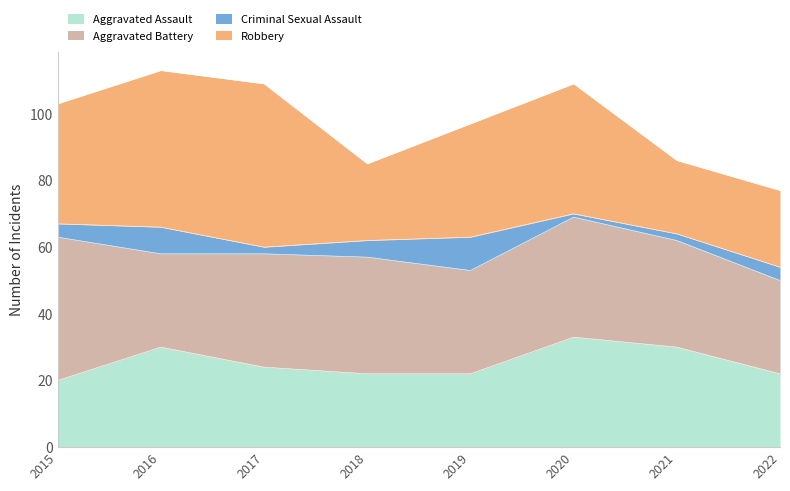

Count the number of data series in this chart.

4